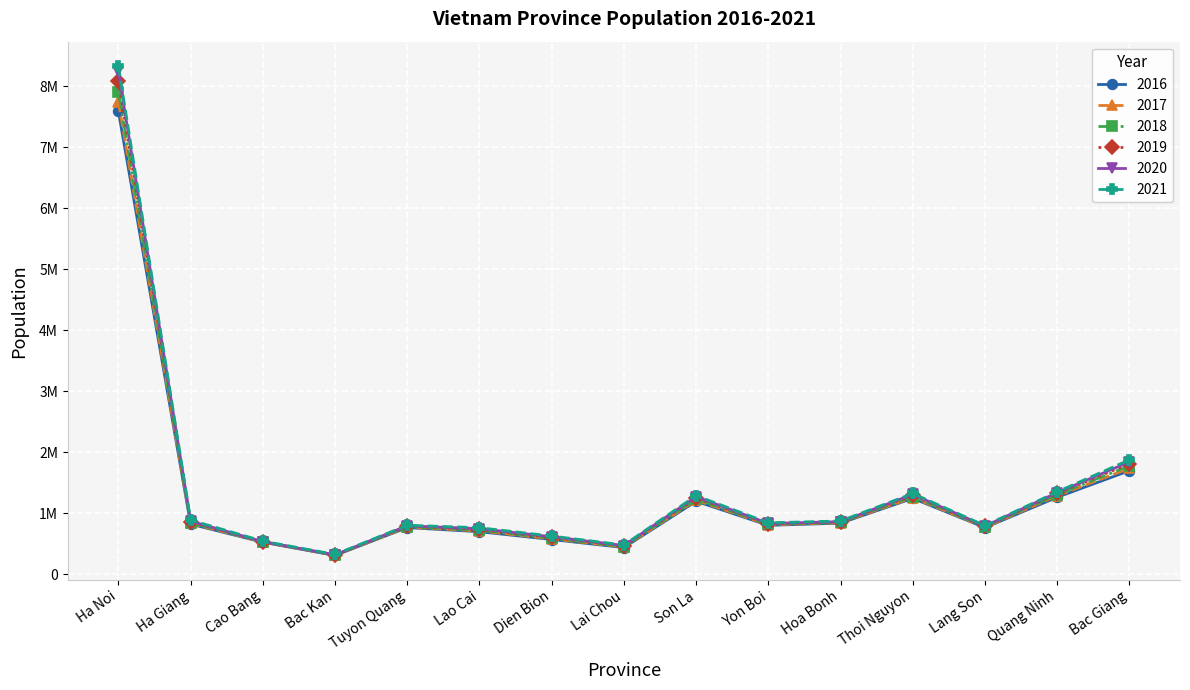

Between Lai Chou and Hoa Bonh, which series saw the biggest shift?

2016